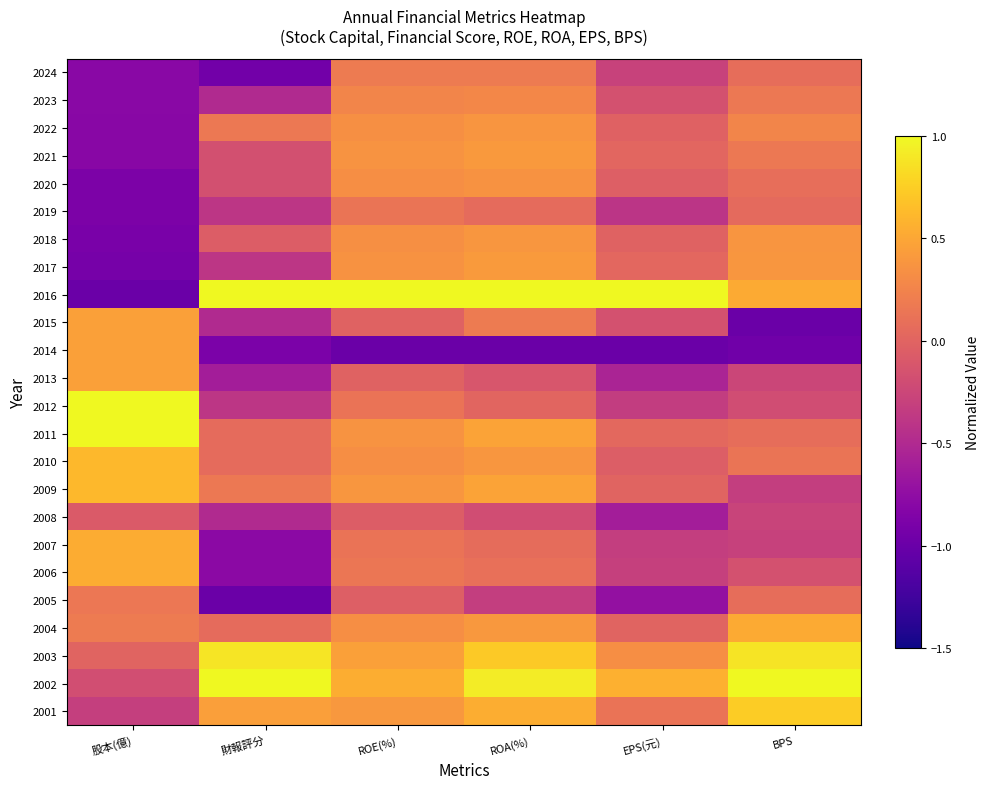

Reading left to right, extract all data points from this chart.

2024: 股本(億)=-0.8	財報評分=-0.9	ROE(%)=0.2	ROA(%)=0.2	EPS(元)=-0.3	BPS=0.1
2023: 股本(億)=-0.8	財報評分=-0.5	ROE(%)=0.3	ROA(%)=0.3	EPS(元)=-0.2	BPS=0.2
2022: 股本(億)=-0.8	財報評分=0.2	ROE(%)=0.3	ROA(%)=0.4	EPS(元)=-0.0	BPS=0.3
2021: 股本(億)=-0.8	財報評分=-0.2	ROE(%)=0.4	ROA(%)=0.4	EPS(元)=0.0	BPS=0.2
2020: 股本(億)=-0.9	財報評分=-0.2	ROE(%)=0.3	ROA(%)=0.4	EPS(元)=-0.0	BPS=0.1
2019: 股本(億)=-0.9	財報評分=-0.4	ROE(%)=0.1	ROA(%)=0.1	EPS(元)=-0.4	BPS=0.0
2018: 股本(億)=-0.9	財報評分=-0.1	ROE(%)=0.3	ROA(%)=0.4	EPS(元)=-0.0	BPS=0.4
2017: 股本(億)=-0.9	財報評分=-0.4	ROE(%)=0.4	ROA(%)=0.4	EPS(元)=0.0	BPS=0.4
2016: 股本(億)=-1.0	財報評分=1.0	ROE(%)=1.0	ROA(%)=1.0	EPS(元)=1.0	BPS=0.5
2015: 股本(億)=0.5	財報評分=-0.5	ROE(%)=-0.0	ROA(%)=0.2	EPS(元)=-0.2	BPS=-1.0
2014: 股本(億)=0.5	財報評分=-0.9	ROE(%)=-1.0	ROA(%)=-1.0	EPS(元)=-1.0	BPS=-1.0
2013: 股本(億)=0.5	財報評分=-0.6	ROE(%)=-0.0	ROA(%)=-0.1	EPS(元)=-0.5	BPS=-0.3
2012: 股本(億)=1.0	財報評分=-0.4	ROE(%)=0.1	ROA(%)=0.0	EPS(元)=-0.3	BPS=-0.2
2011: 股本(億)=1.0	財報評分=0.1	ROE(%)=0.4	ROA(%)=0.5	EPS(元)=0.0	BPS=0.1
2010: 股本(億)=0.6	財報評分=0.1	ROE(%)=0.3	ROA(%)=0.4	EPS(元)=-0.1	BPS=0.1
2009: 股本(億)=0.6	財報評分=0.2	ROE(%)=0.4	ROA(%)=0.5	EPS(元)=-0.0	BPS=-0.3
2008: 股本(億)=-0.1	財報評分=-0.5	ROE(%)=-0.1	ROA(%)=-0.2	EPS(元)=-0.6	BPS=-0.3
2007: 股本(億)=0.5	財報評分=-0.8	ROE(%)=0.1	ROA(%)=0.1	EPS(元)=-0.3	BPS=-0.3
2006: 股本(億)=0.5	財報評分=-0.8	ROE(%)=0.1	ROA(%)=0.1	EPS(元)=-0.3	BPS=-0.2
2005: 股本(億)=0.2	財報評分=-1.0	ROE(%)=-0.0	ROA(%)=-0.3	EPS(元)=-0.7	BPS=0.1
2004: 股本(億)=0.2	財報評分=0.1	ROE(%)=0.3	ROA(%)=0.4	EPS(元)=-0.0	BPS=0.5
2003: 股本(億)=0.0	財報評分=0.9	ROE(%)=0.5	ROA(%)=0.7	EPS(元)=0.3	BPS=0.9
2002: 股本(億)=-0.2	財報評分=1.0	ROE(%)=0.5	ROA(%)=0.9	EPS(元)=0.6	BPS=1.0
2001: 股本(億)=-0.3	財報評分=0.4	ROE(%)=0.4	ROA(%)=0.5	EPS(元)=0.1	BPS=0.7